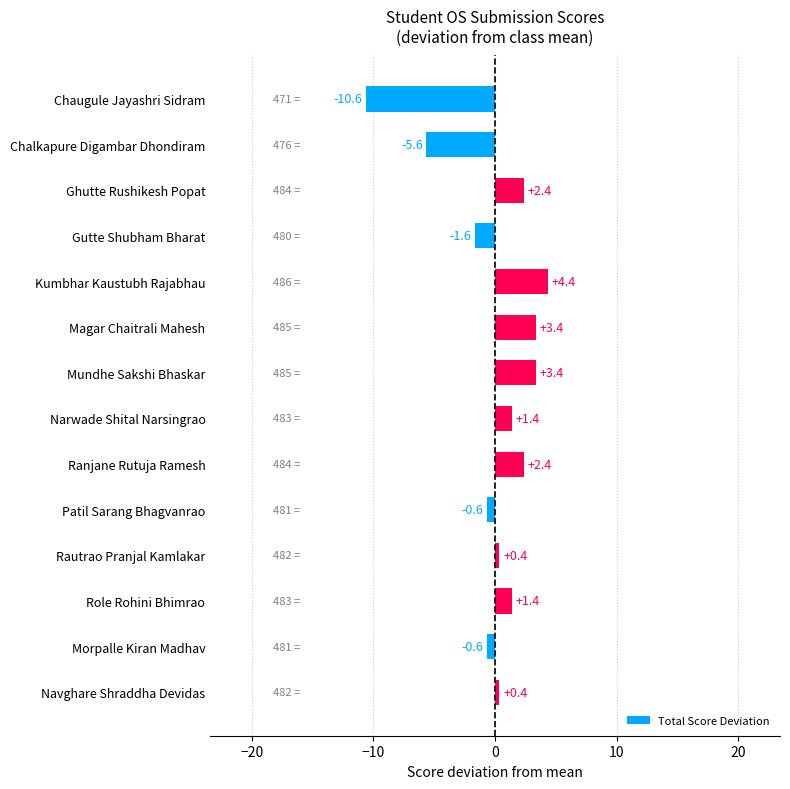

What value does the data have at Mundhe Sakshi Bhaskar?

3.4